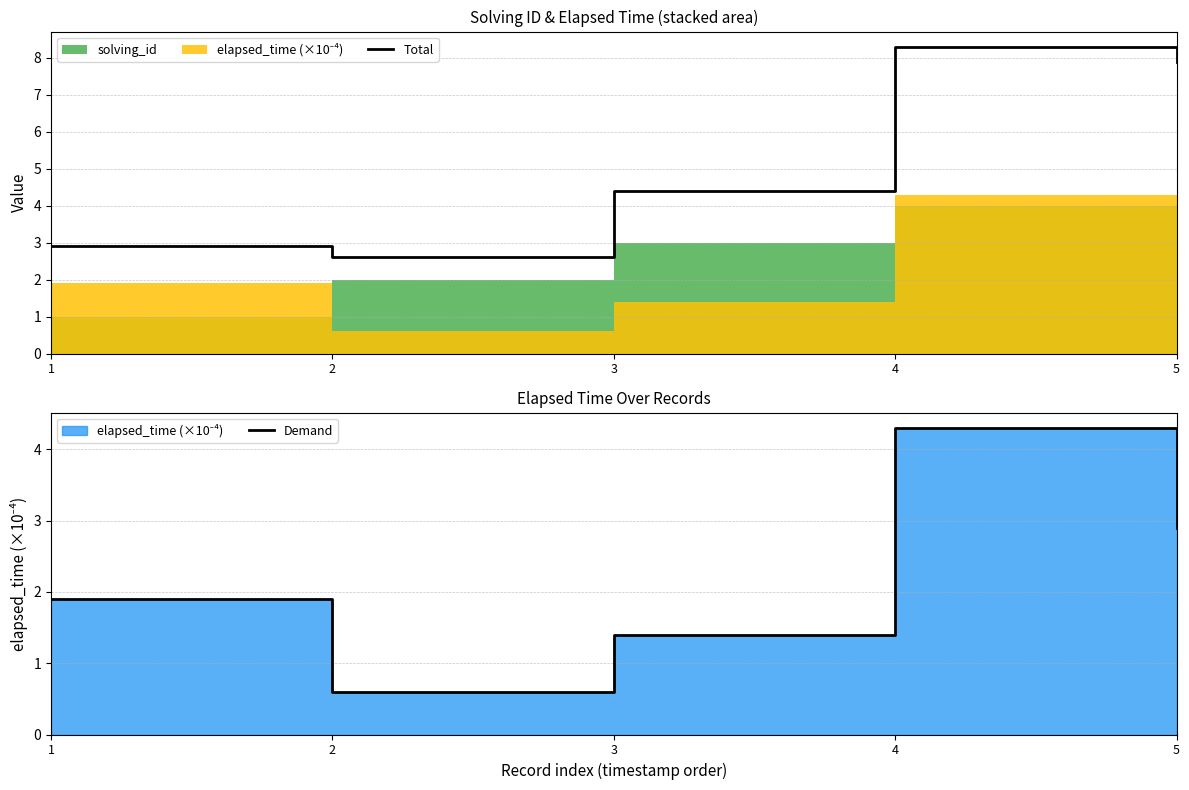

What is the difference between the second highest and minimum values in the Demand series?

2.3